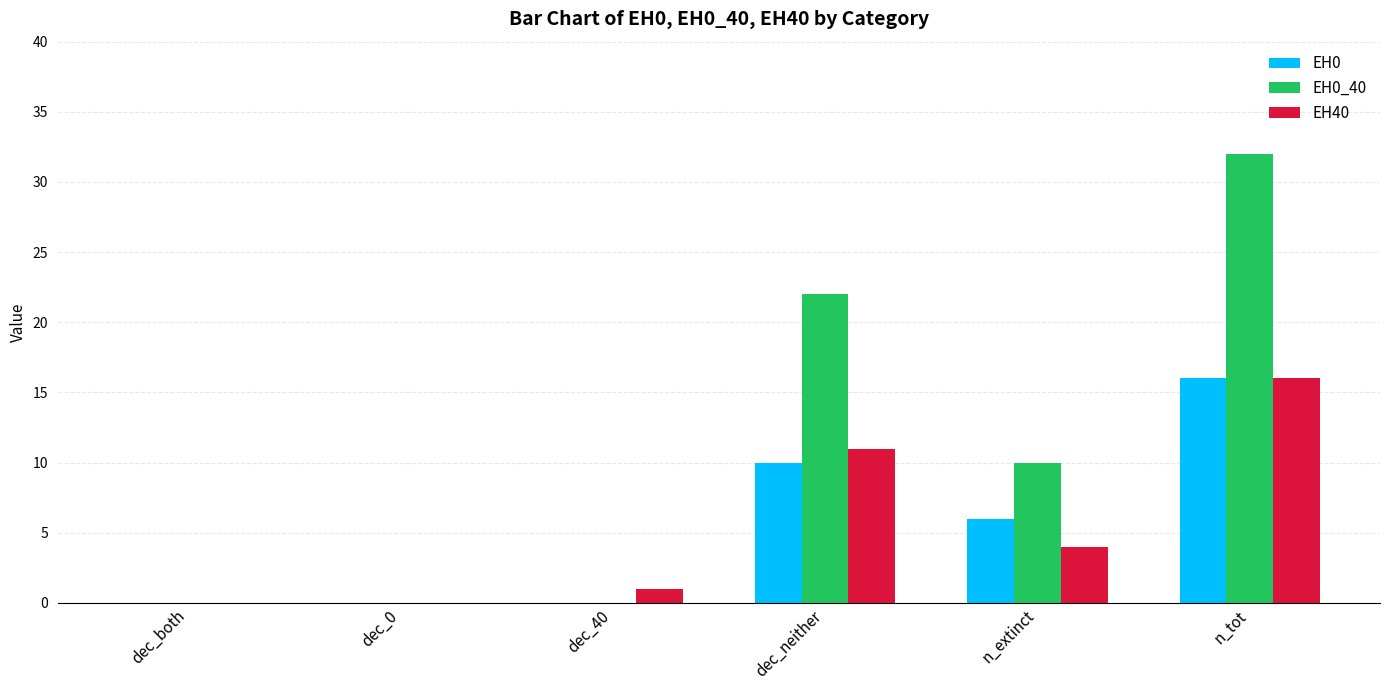

Where is EH40 nearest to the value 8?

dec_neither